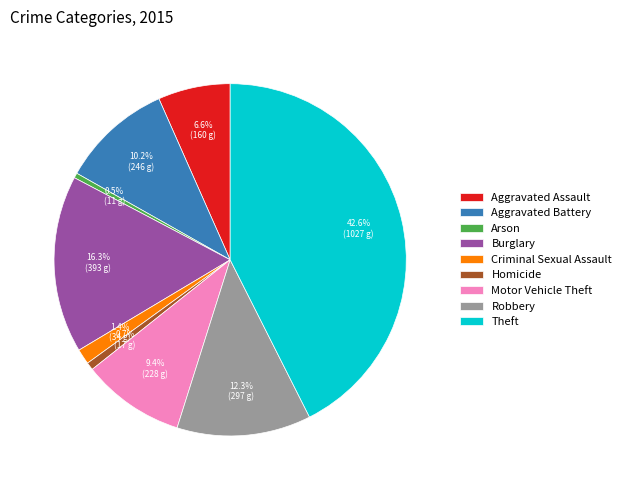

Which category has the biggest portion of the pie?

Theft